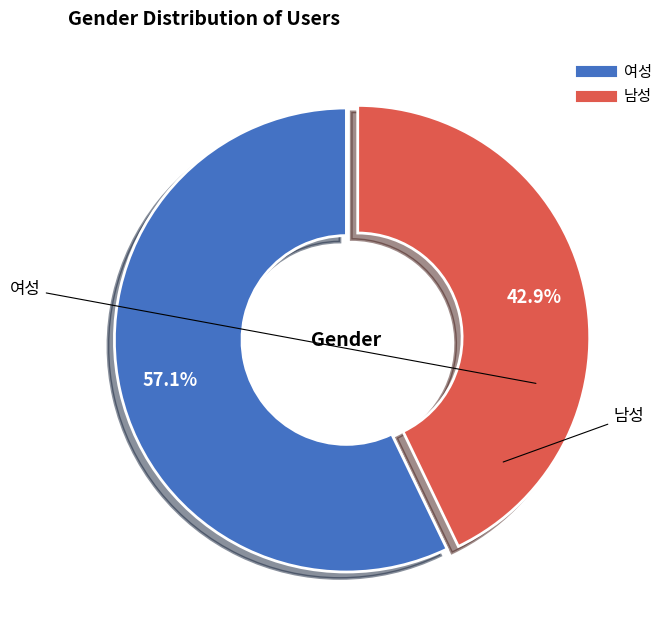

Is the sum of 여성 and 남성 greater than half?

Yes